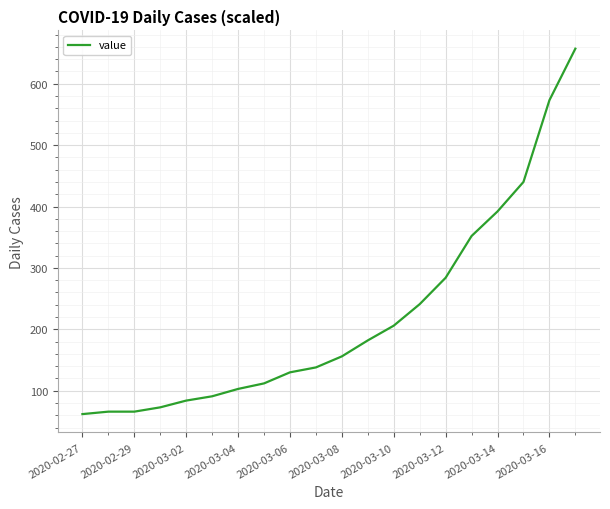

How many values are below 156?

10